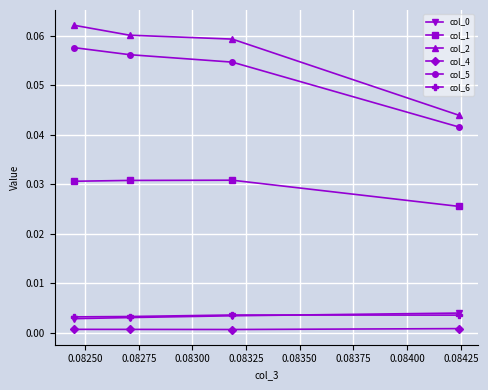

What are all the series names shown in the legend?

col_0, col_1, col_2, col_4, col_5, col_6